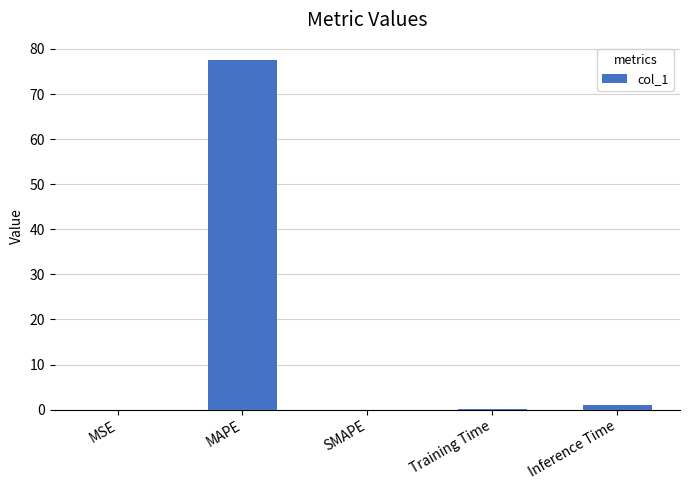

Which category has the highest value across all series?

MAPE